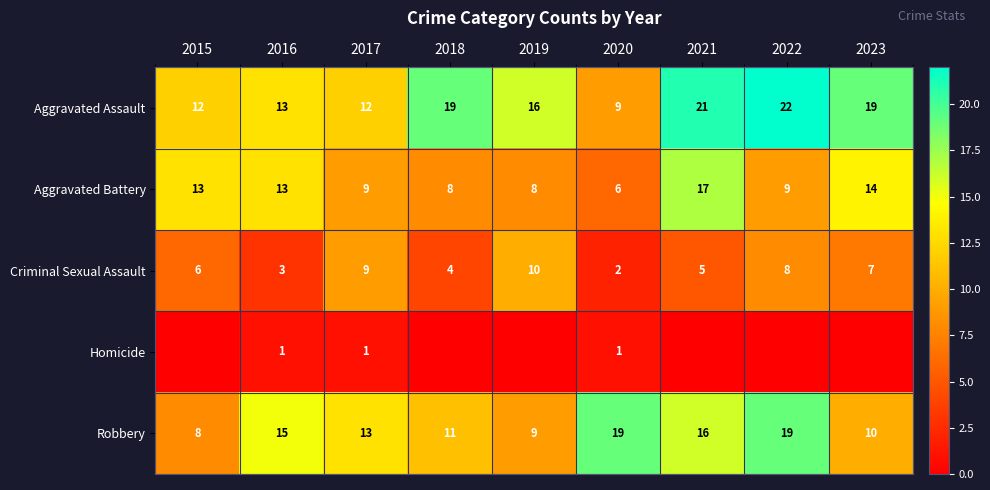

Which category has the lowest value across all series?

2015